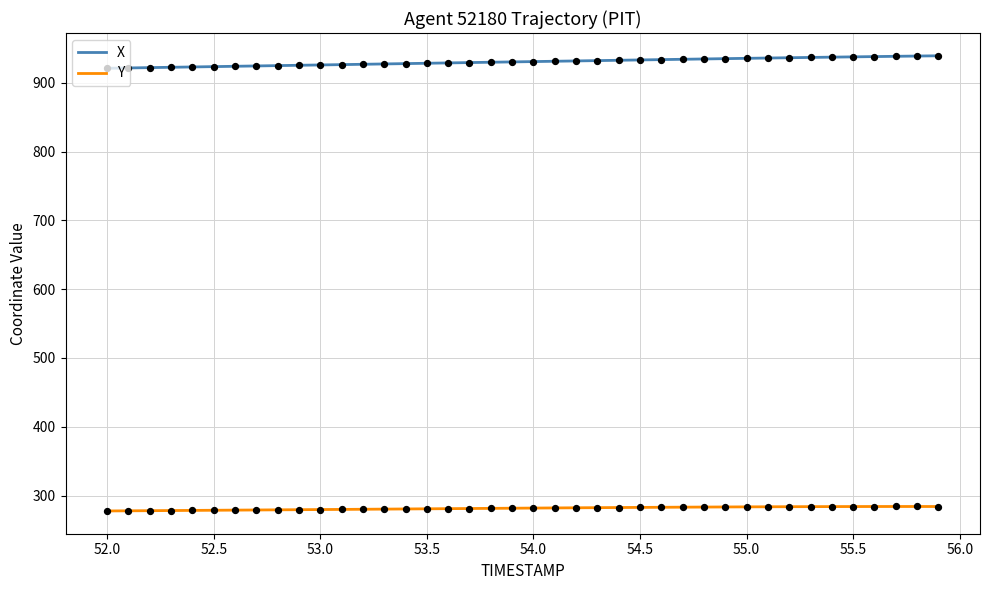

What is the maximum value shown in the chart?

939.2